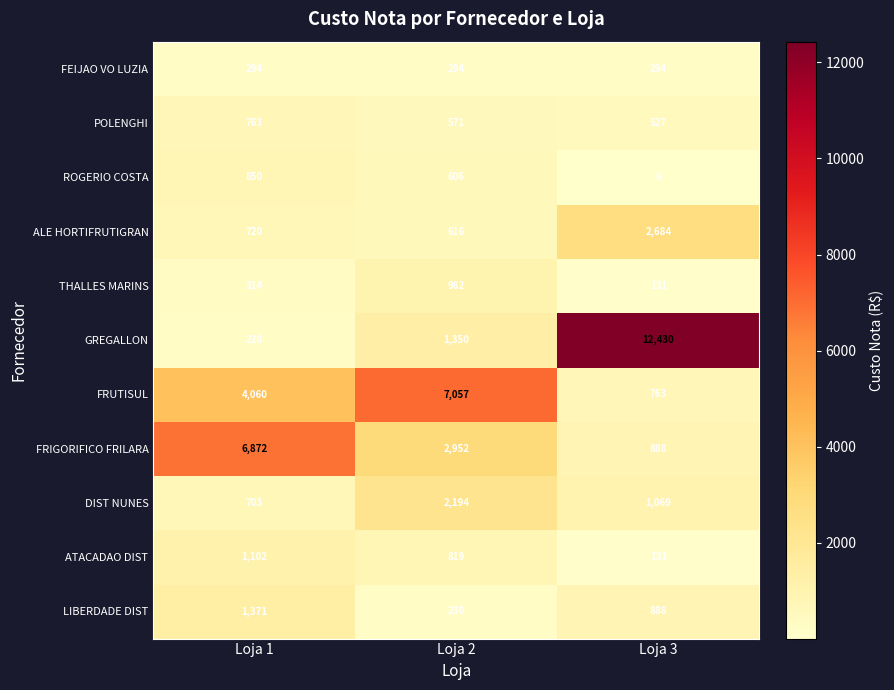

The ROGERIO COSTA series shows 850 at Loja 1. True or false?

True